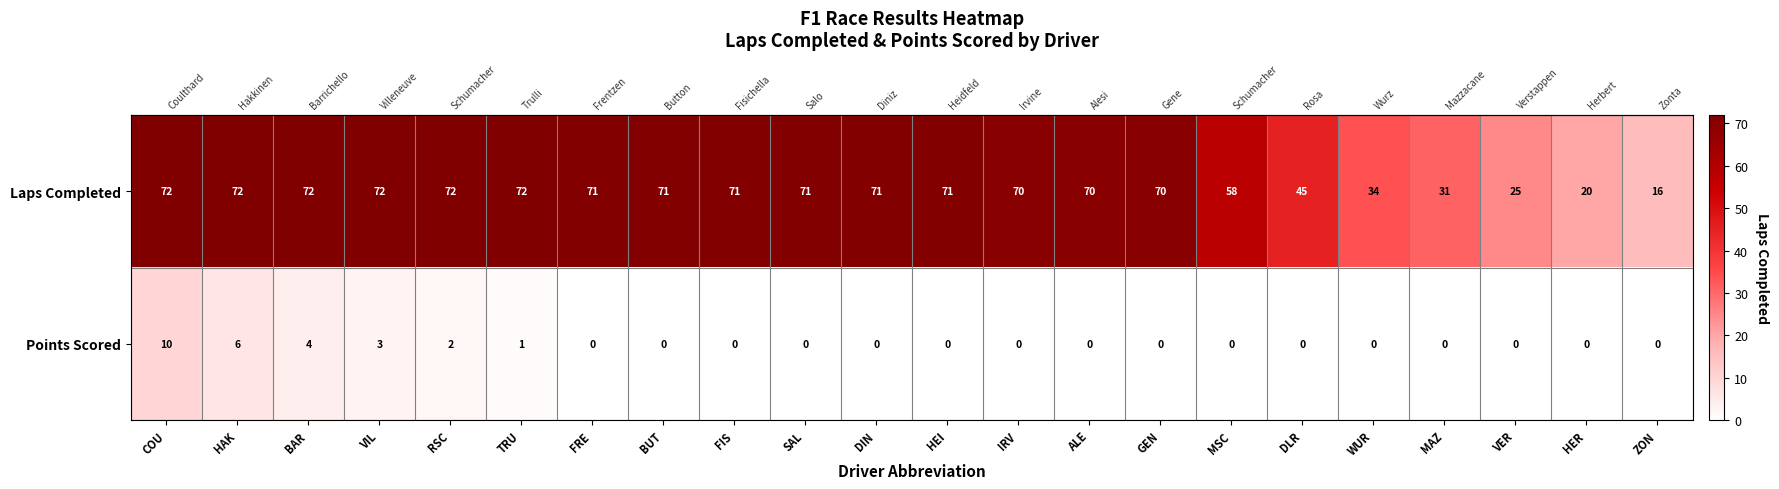

Is it true that Points Scored equals 0 at VER?

True